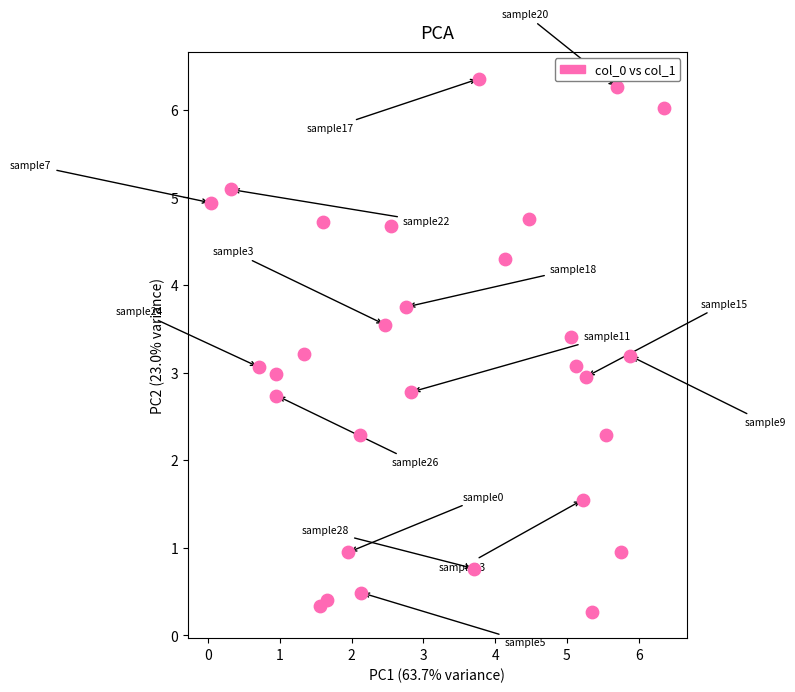

What is the range of X values (max minus min)?

6.3